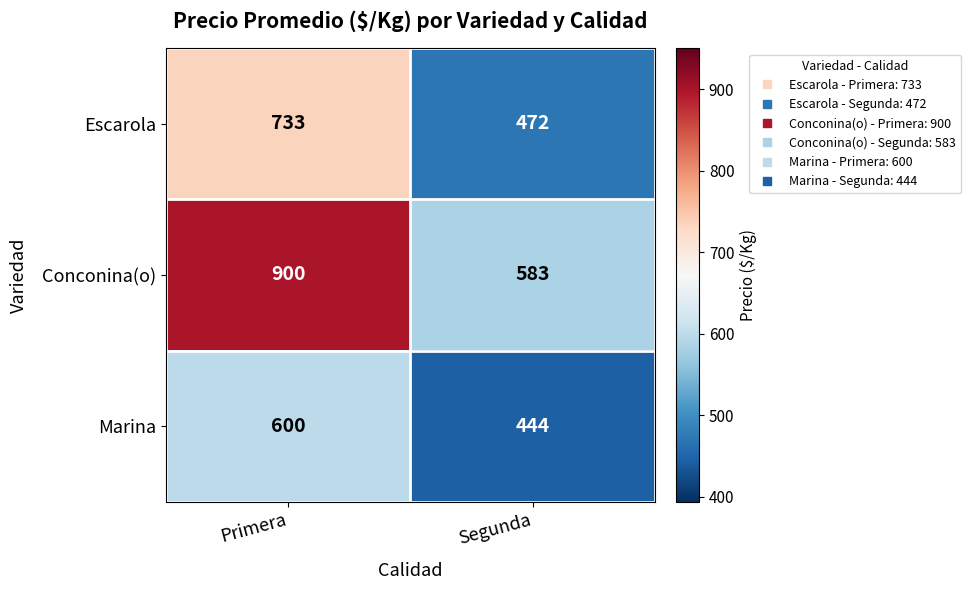

The Marina series shows 444 at Segunda. True or false?

True